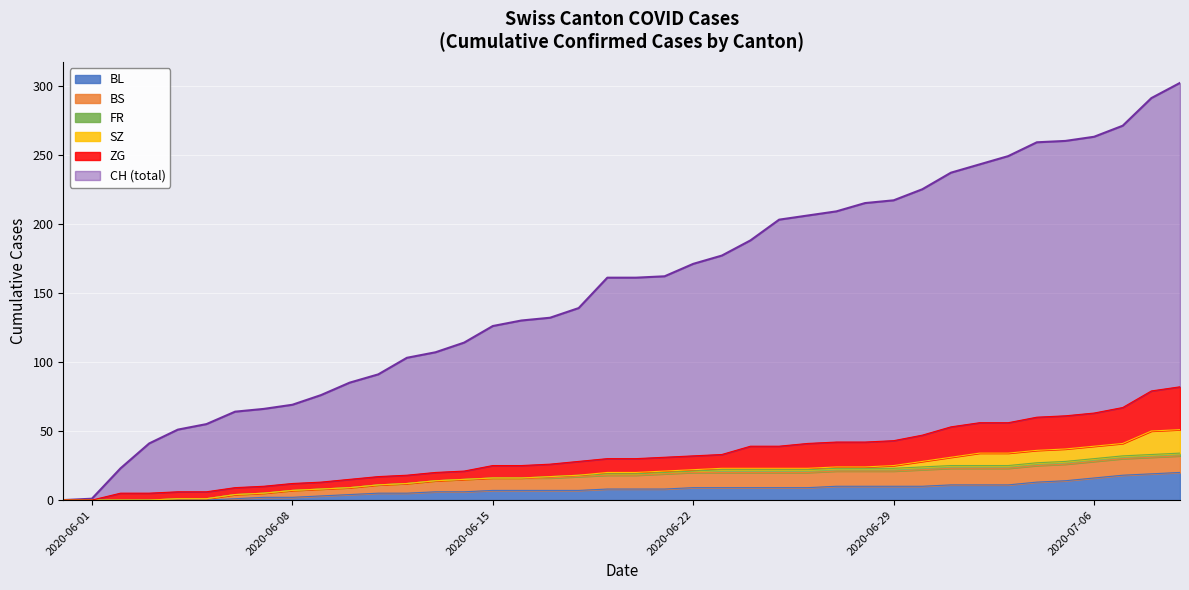

Which series has the largest total across all categories?

CH